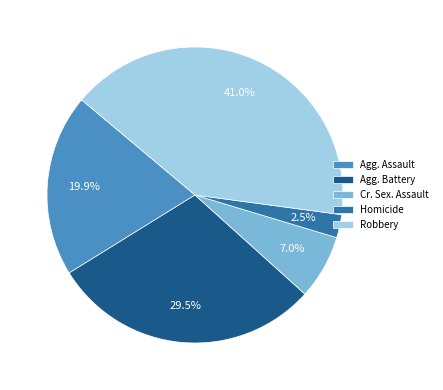

What is the largest slice in the pie chart?

Robbery